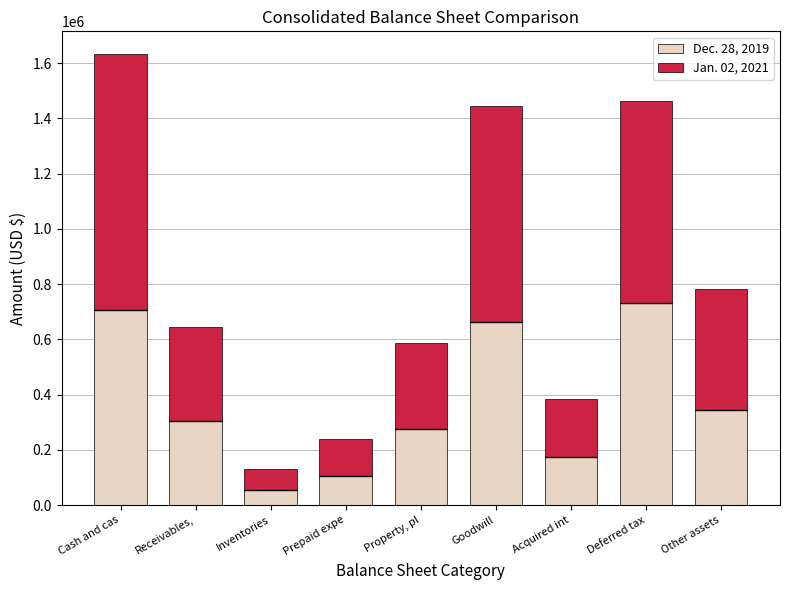

Reading left to right, extract all data points from this chart.

Dec. 28, 2019: Cash and cas=705210	Receivables,=304546	Inventories=55802	Prepaid expe=103785	Property, pl=275855	Goodwill=661856	Acquired int=172375	Deferred tax=732367	Other assets=345429
Jan. 02, 2021: Cash and cas=928432	Receivables,=338487	Inventories=75956	Prepaid expe=135712	Property, pl=311125	Goodwill=782087	Acquired int=210590	Deferred tax=732290	Other assets=436106